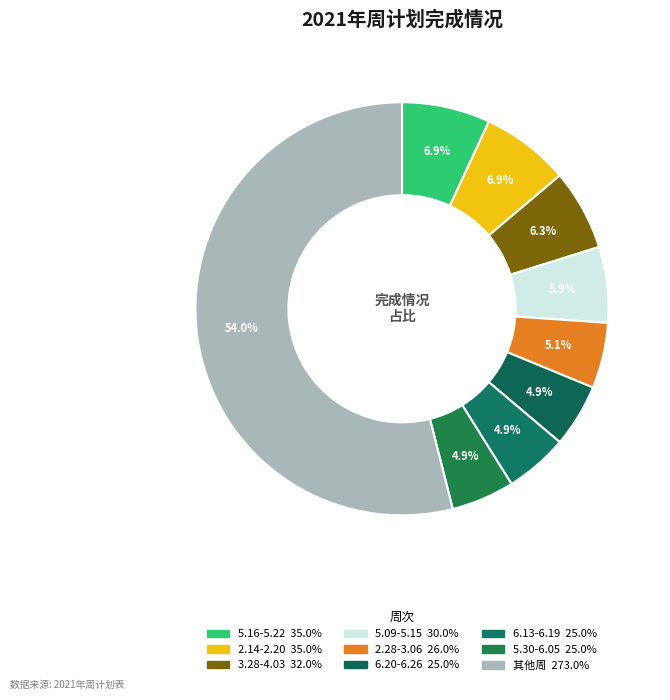

How many segments does this pie chart have?

9